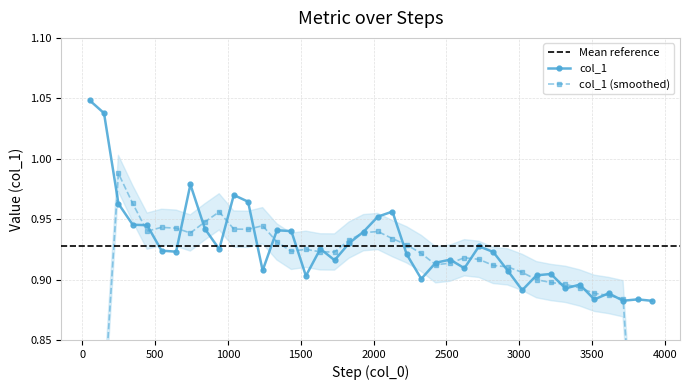

Which has a higher value, 2327 or 3217?

3217